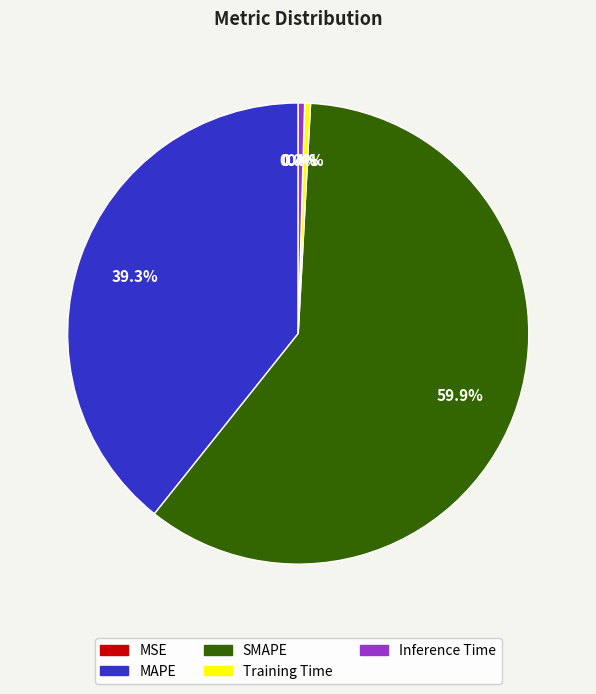

Between Training Time and SMAPE, which is larger?

SMAPE